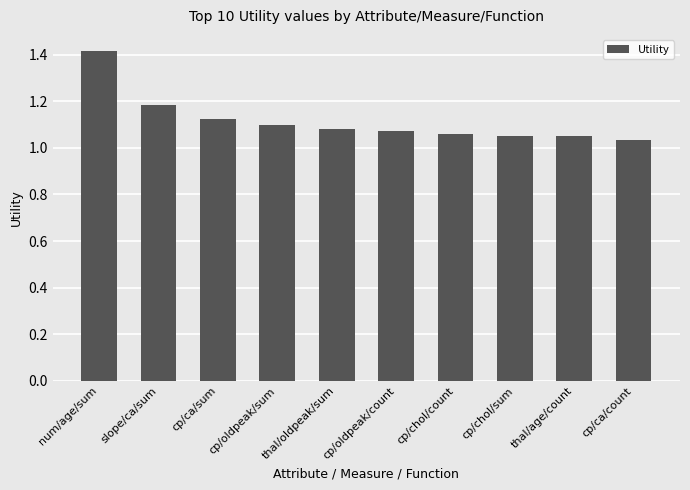

What is the label of the 6th bar from the right?

thal/oldpeak/sum